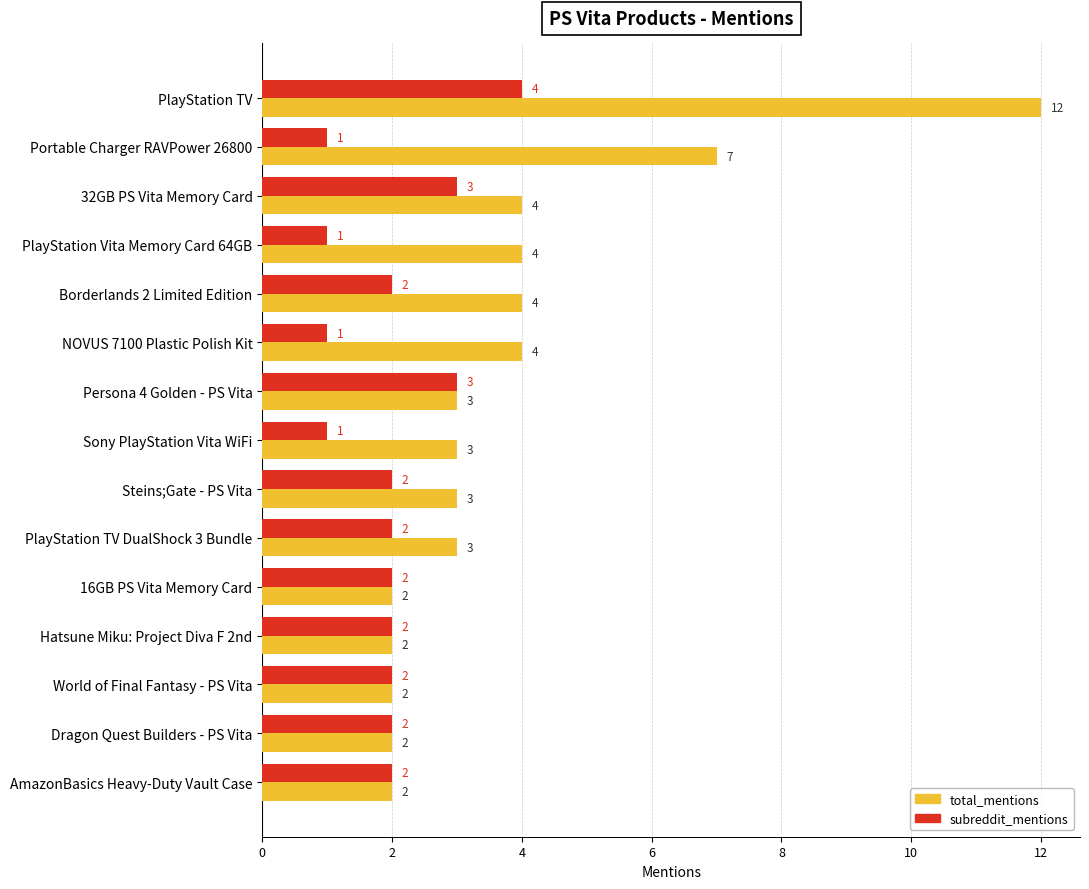

List the series in order of their overall mean, highest first.

total_mentions, subreddit_mentions